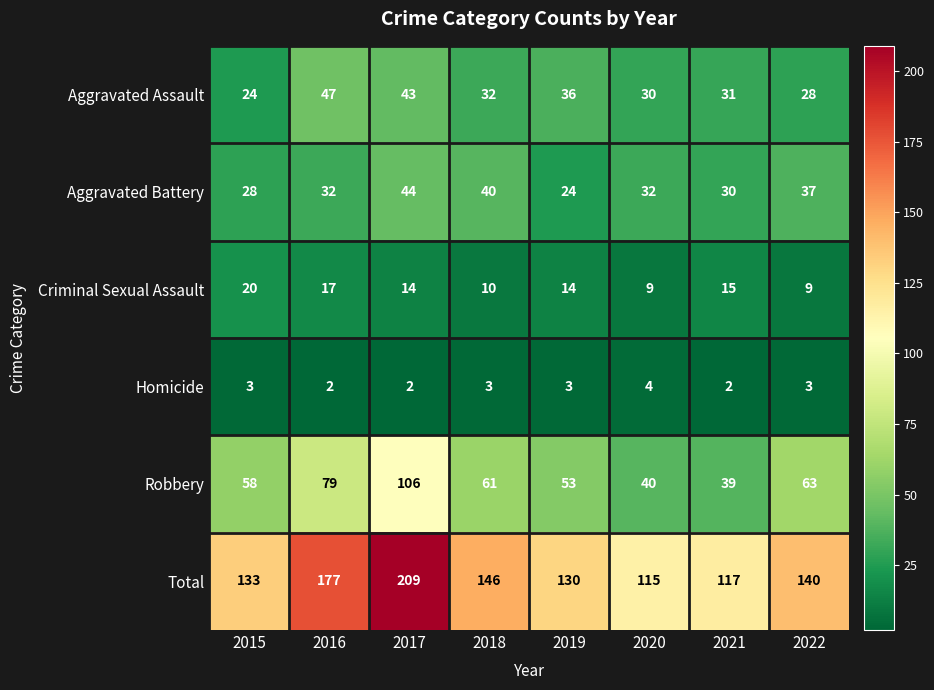

Is it true that Aggravated Assault equals 36 at 2019?

True